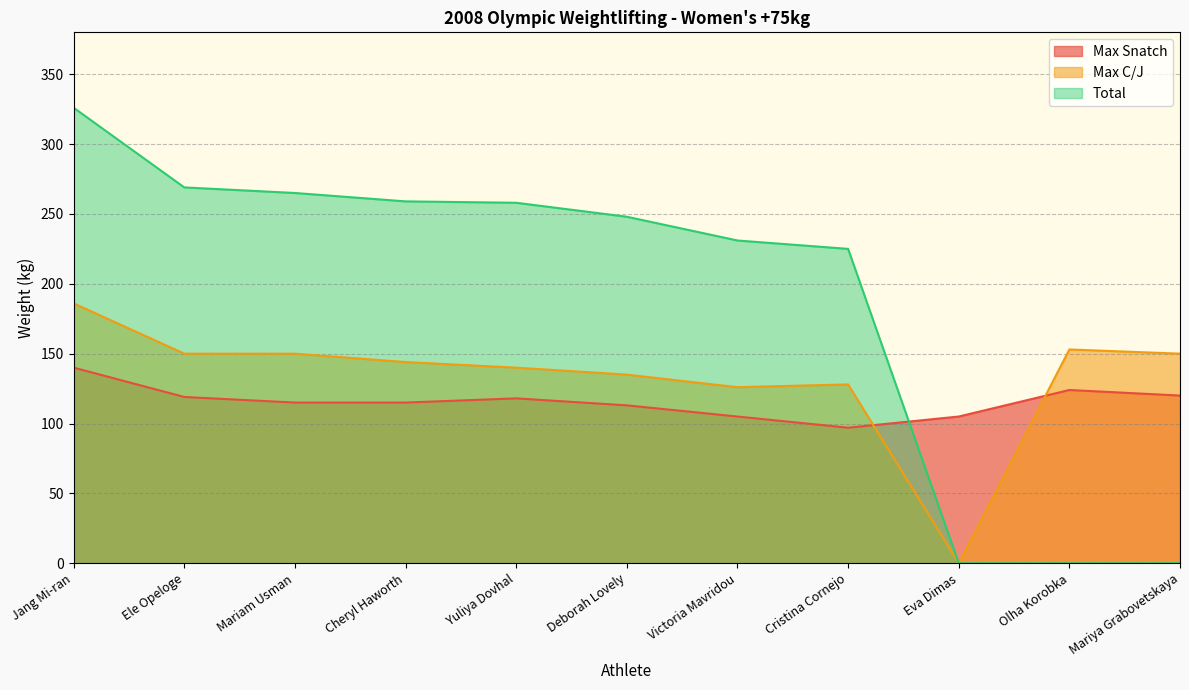

Count the number of categories in the chart.

11